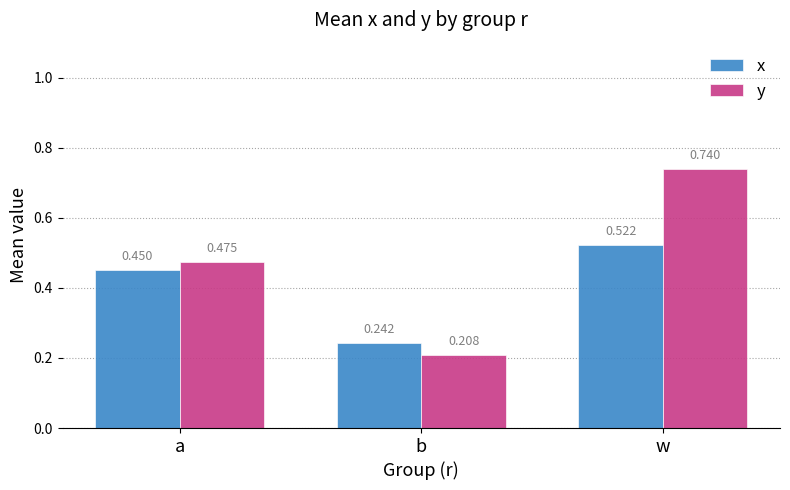

How many bars are there in total?

6